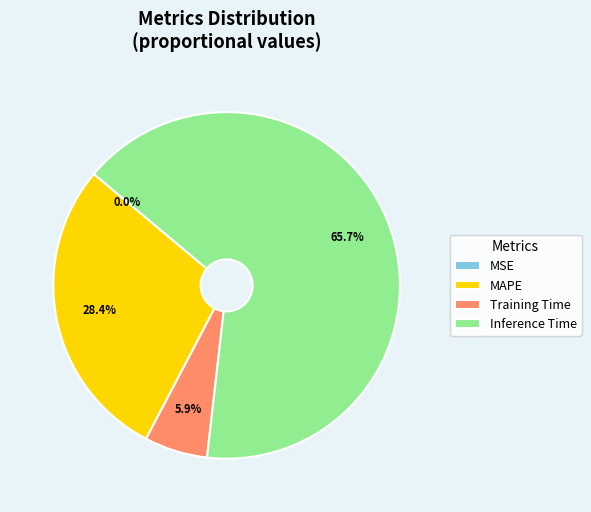

Which slice represents more than half of the pie?

Inference Time